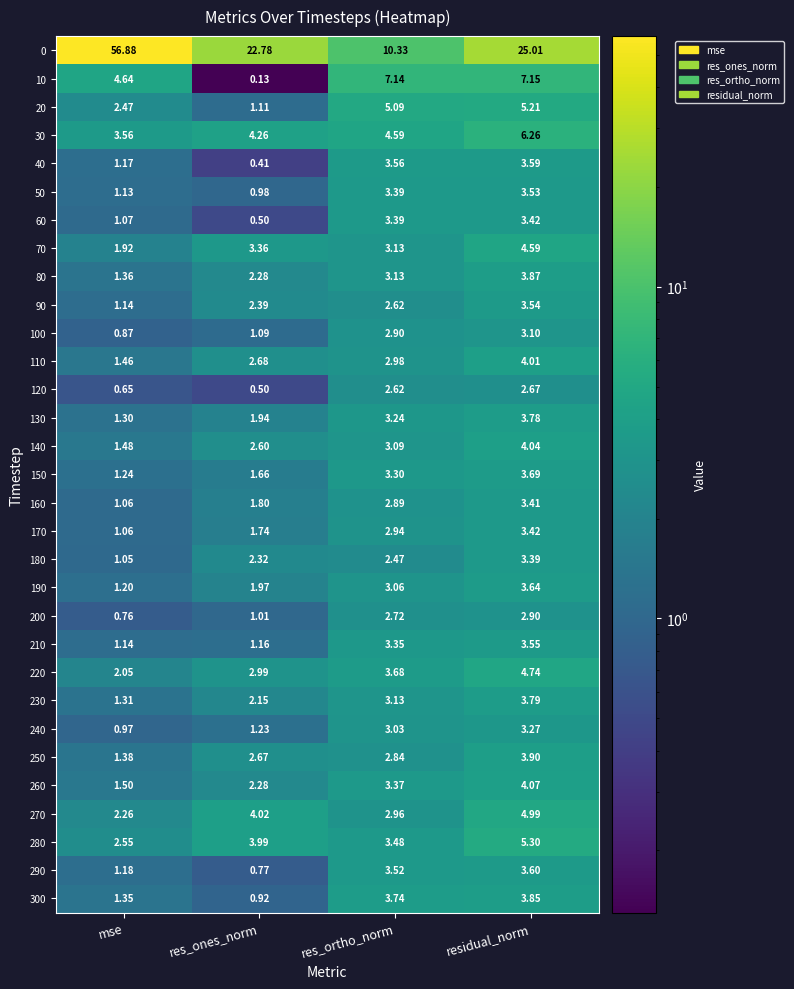

Rank the categories by 120 value from lowest to highest.

res_ones_norm, mse, res_ortho_norm, residual_norm